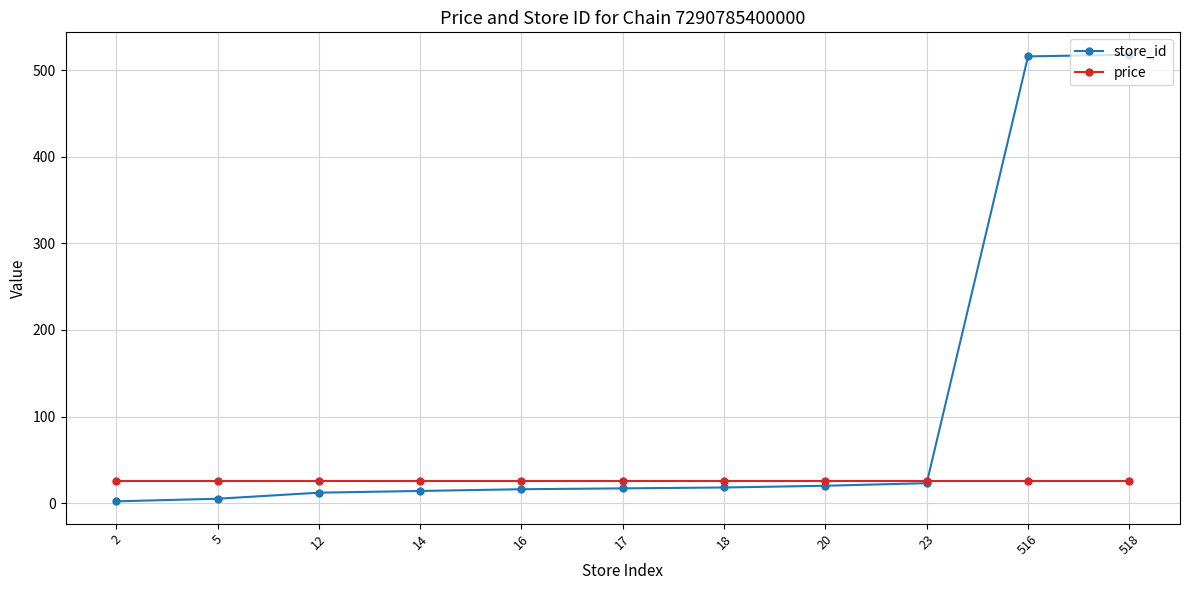

Rank the series at 18 from highest to lowest value.

price, store_id